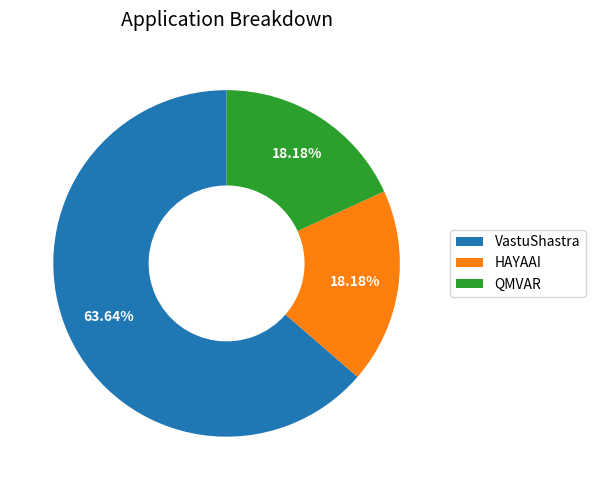

What is the largest slice in the pie chart?

VastuShastra